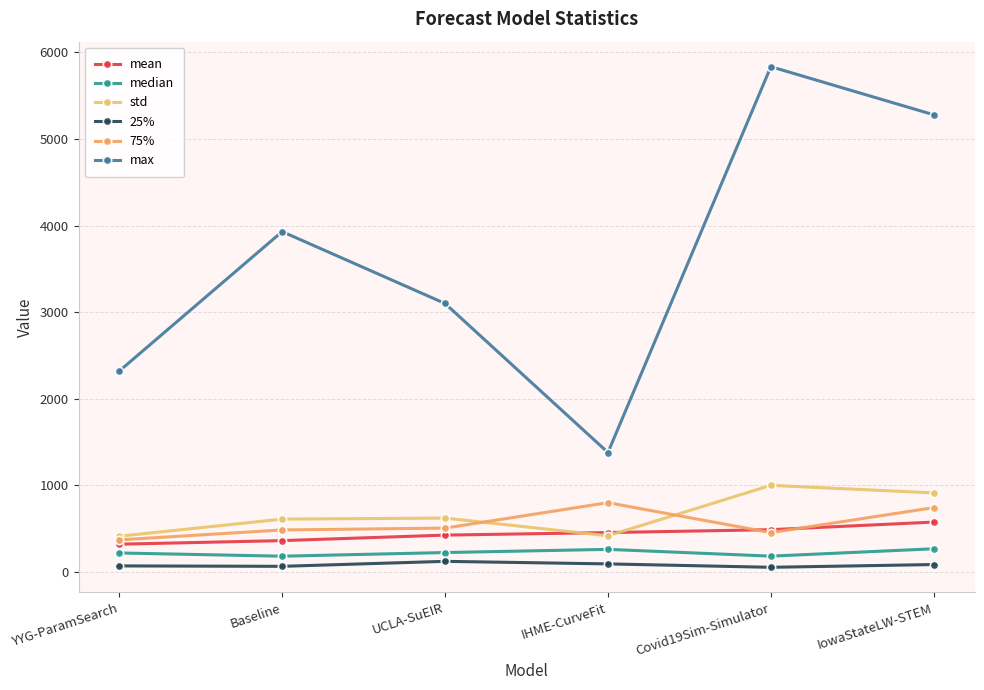

True or false: 75% and median intersect in this chart.

False